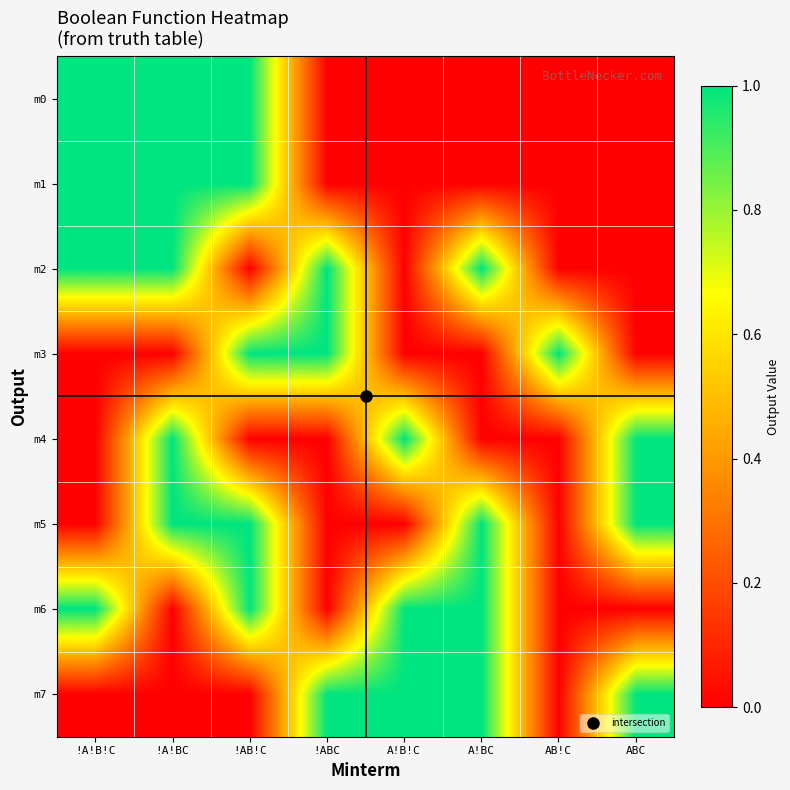

Rank the series at AB!C from highest to lowest value.

m3, m0, m1, m2, m4, m5, m6, m7